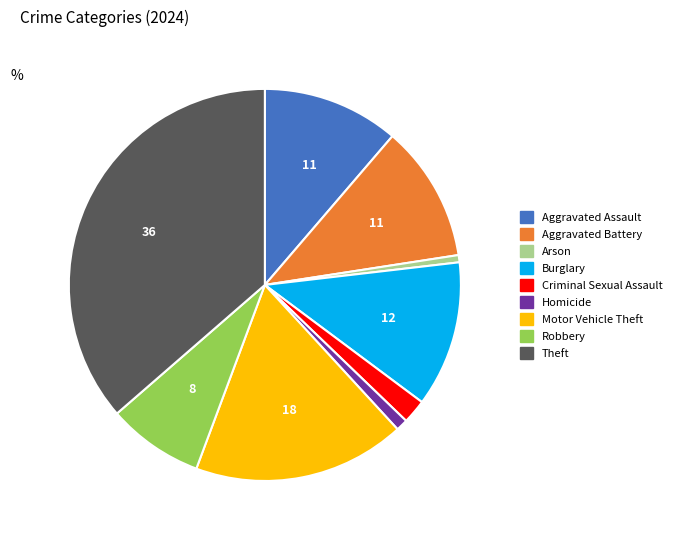

Between Arson and Burglary, which is larger?

Burglary